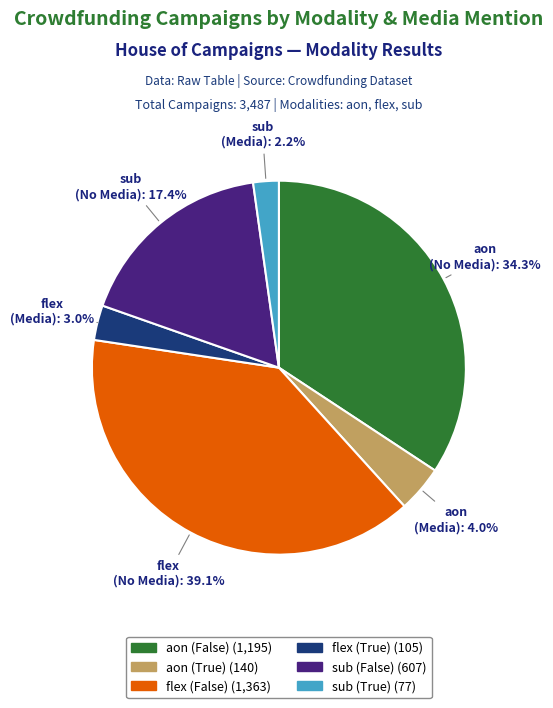

To the nearest percent, what portion does flex (False) represent?

39%